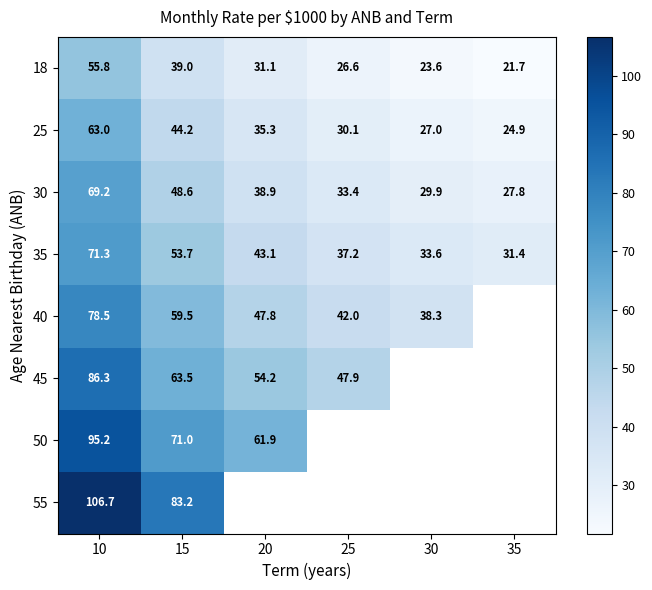

What value does the 18 series have at 25?

26.6